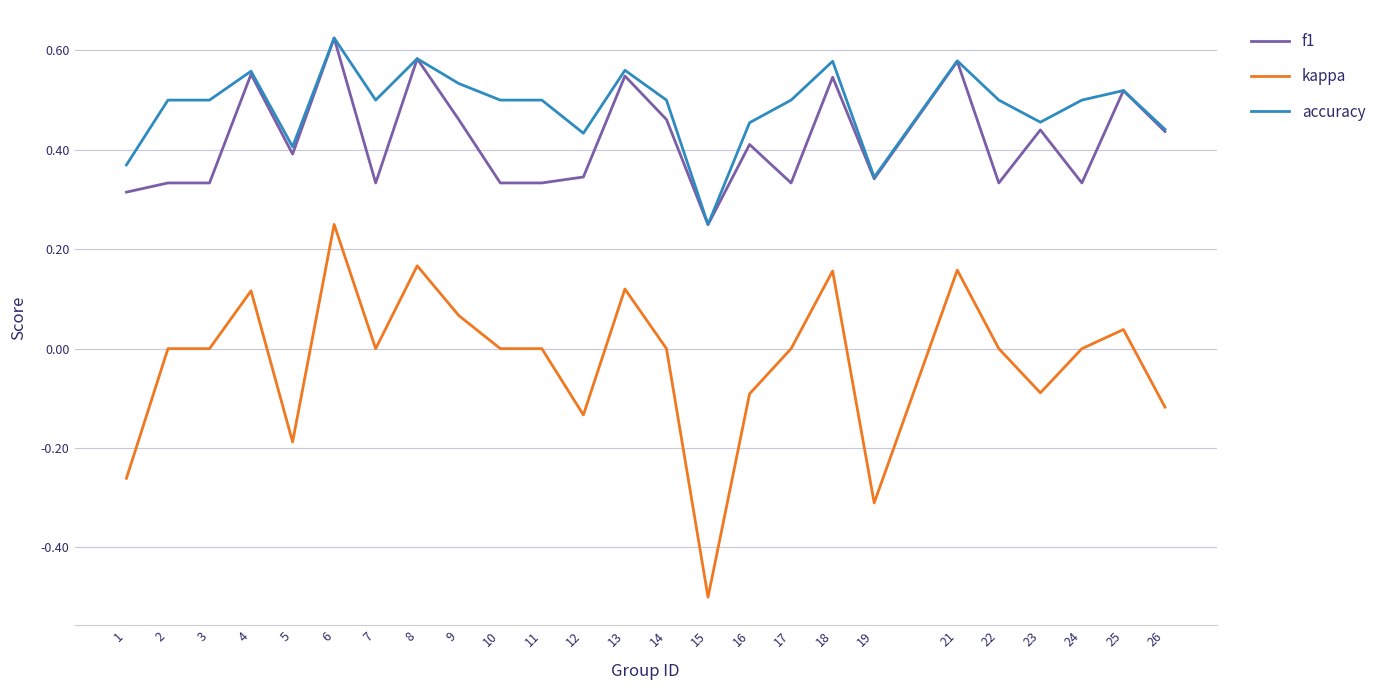

Between 19 and 23, which series saw the biggest shift?

kappa